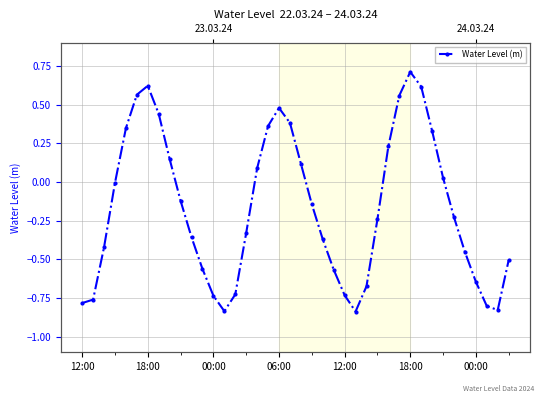

Is it true that the value at 17 is 0.5?

False